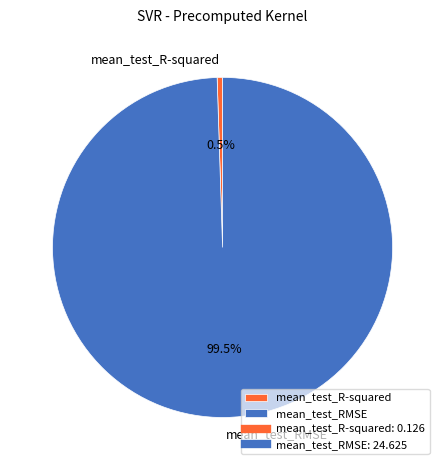

How much of the chart is everything except mean_test_RMSE?

0.5%